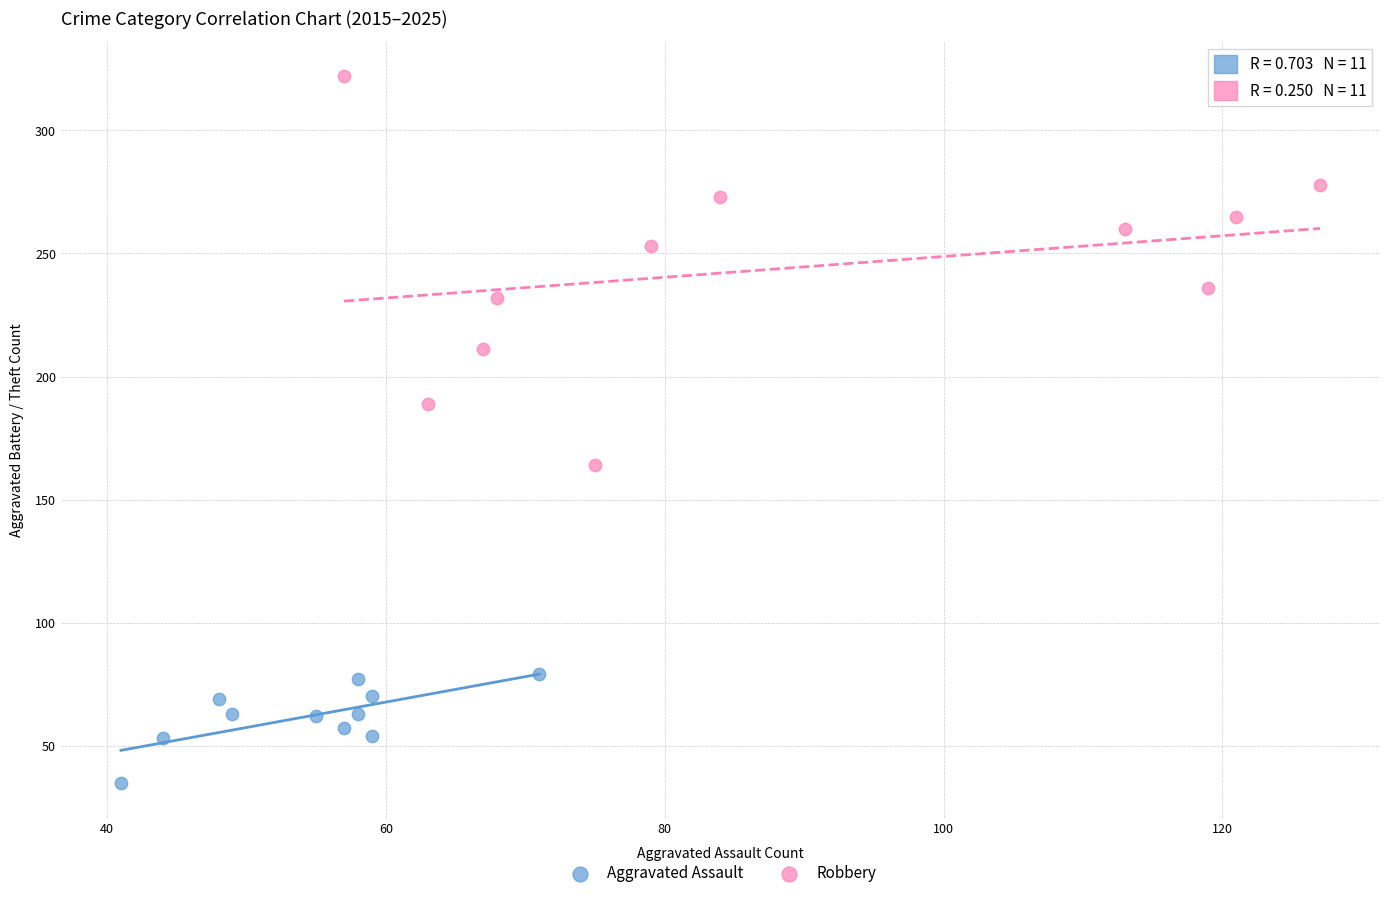

Which series reaches the maximum Y coordinate?

Robbery